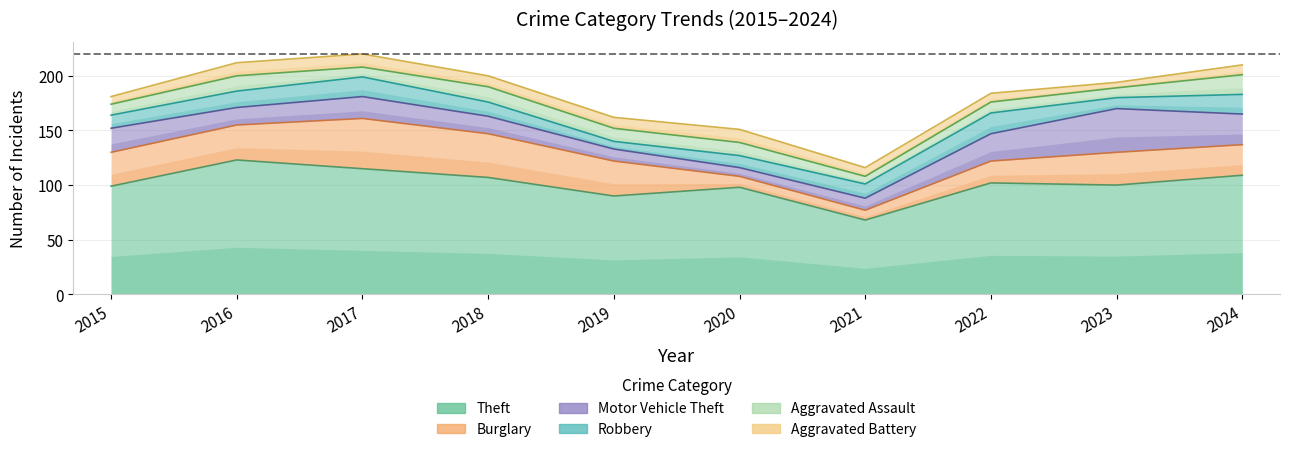

True or false: Robbery and Aggravated Assault cross at least once.

True